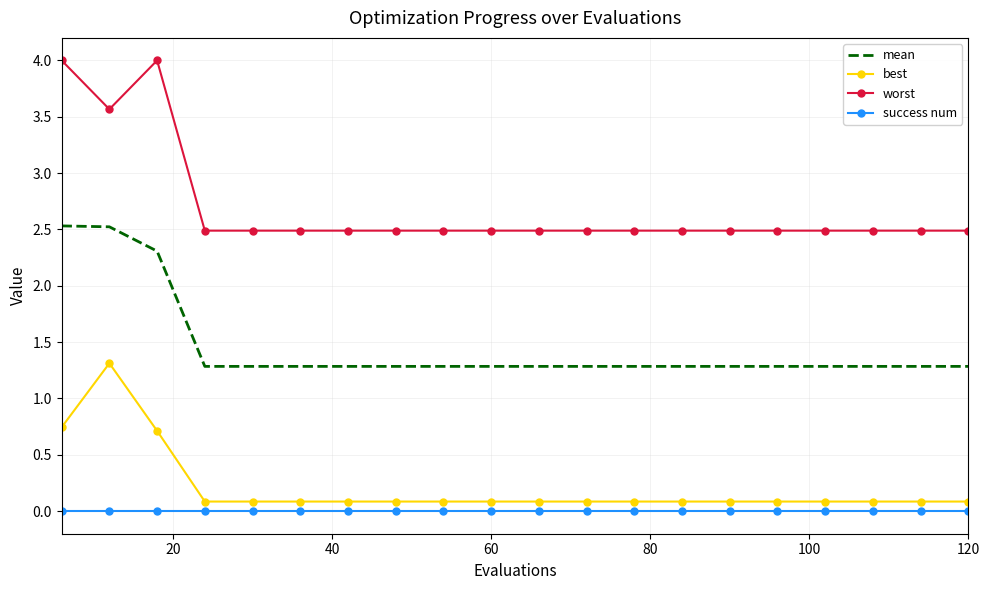

What is the difference between the maximum and minimum values in the best series?

1.2